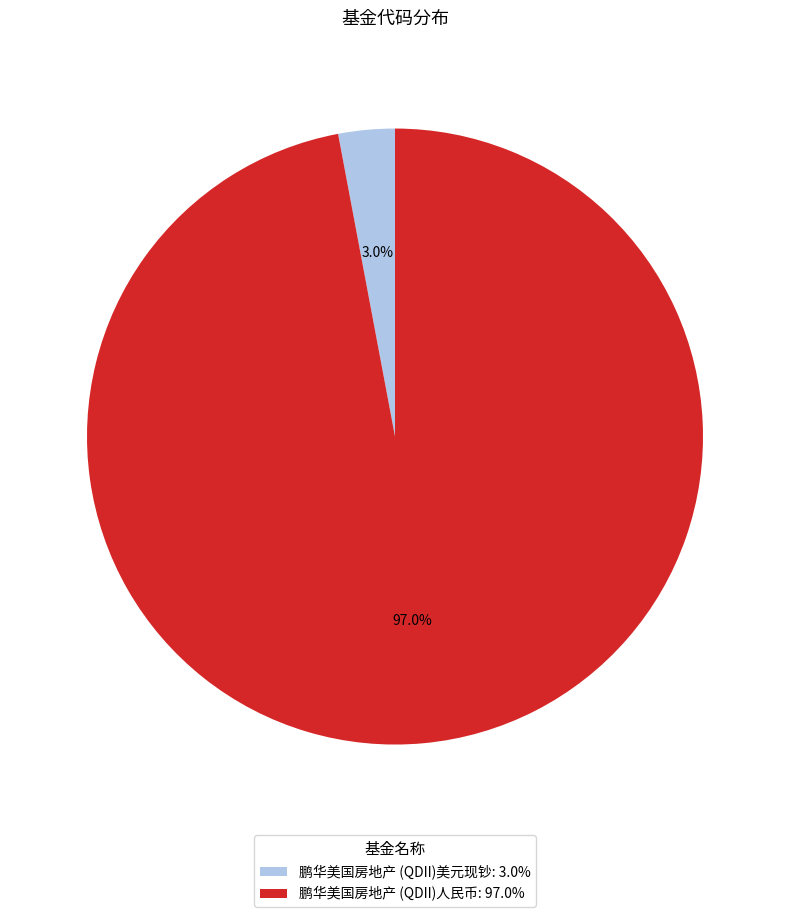

What is the total percentage of 鹏华美国房地产 (QDII)美元现钞 and 鹏华美国房地产 (QDII)人民币?

100.0%